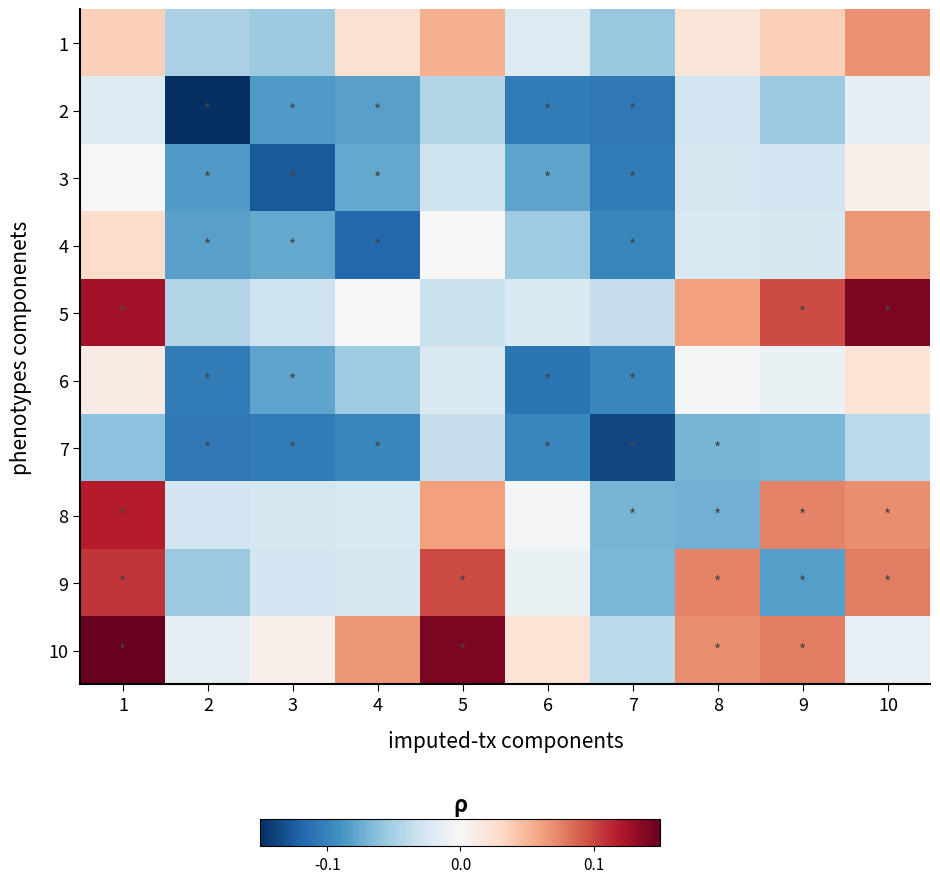

How many data points does each series have?

10